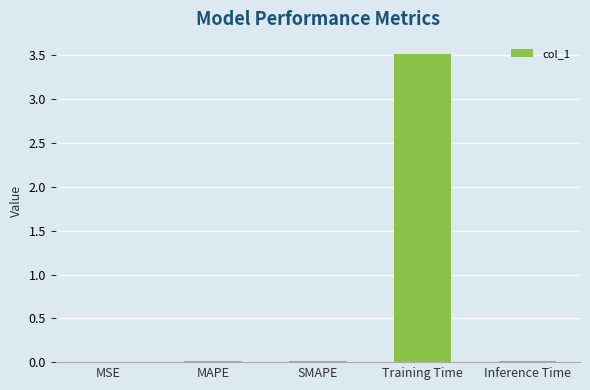

True or false: the data shows 3.5 at Training Time.

True